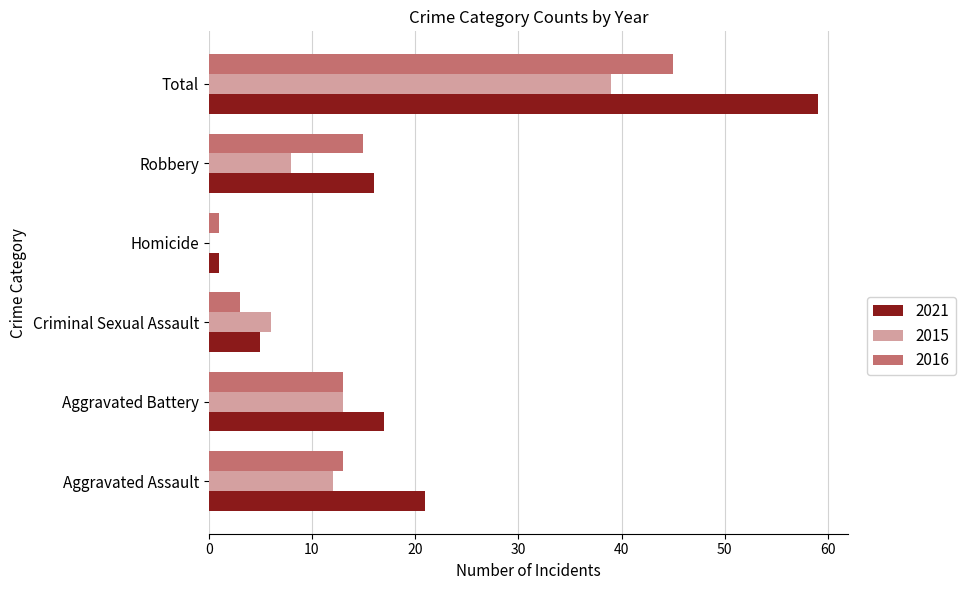

What is the maximum value shown in the chart?

59